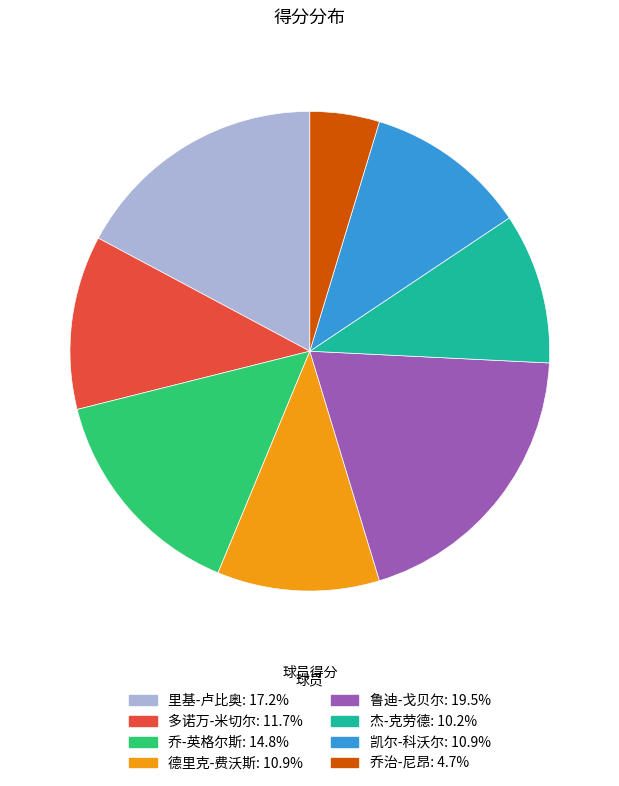

Is there a majority slice in this chart?

No